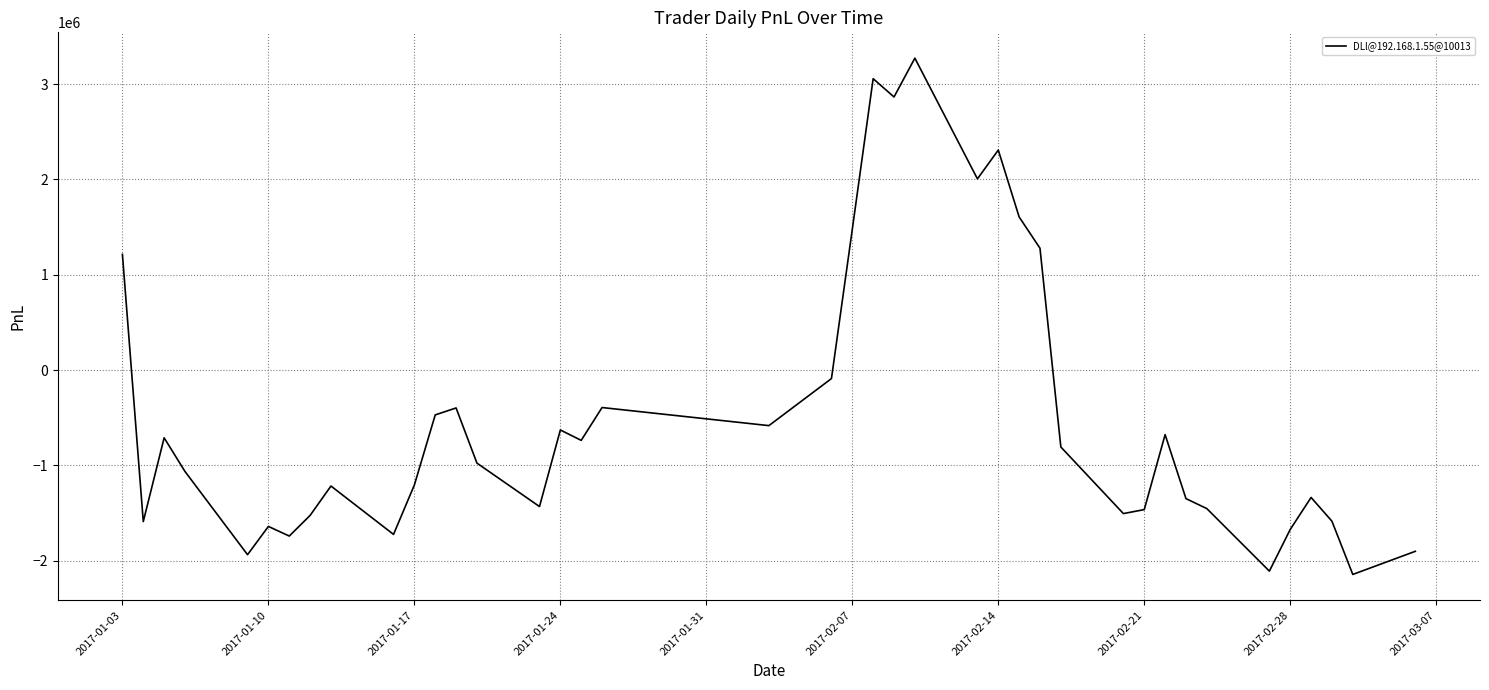

What is the maximum value shown in the chart?

3272446.4